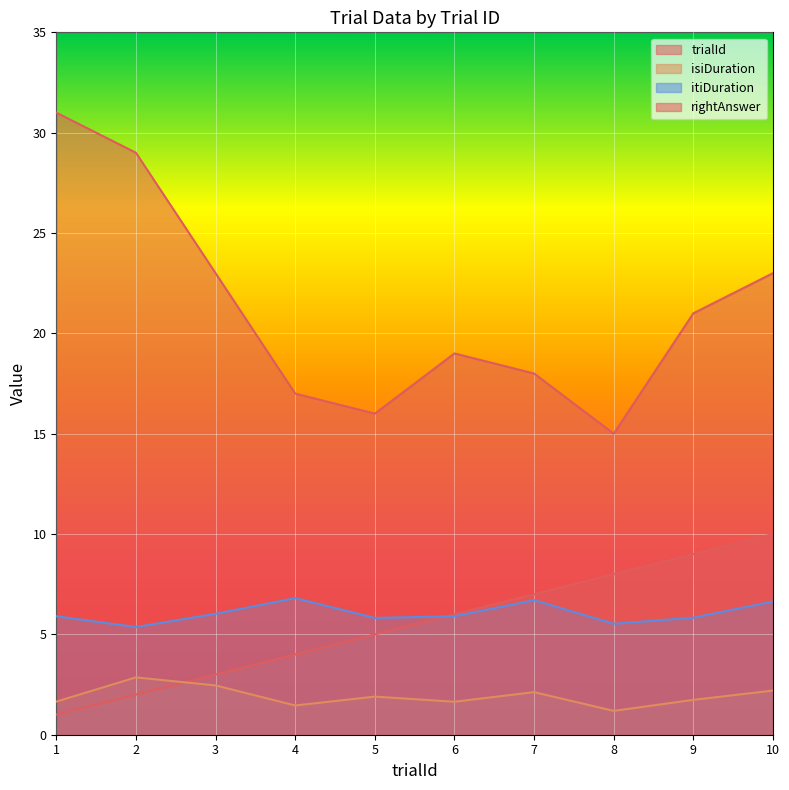

True or false: rightAnswer and itiDuration intersect in this chart.

False